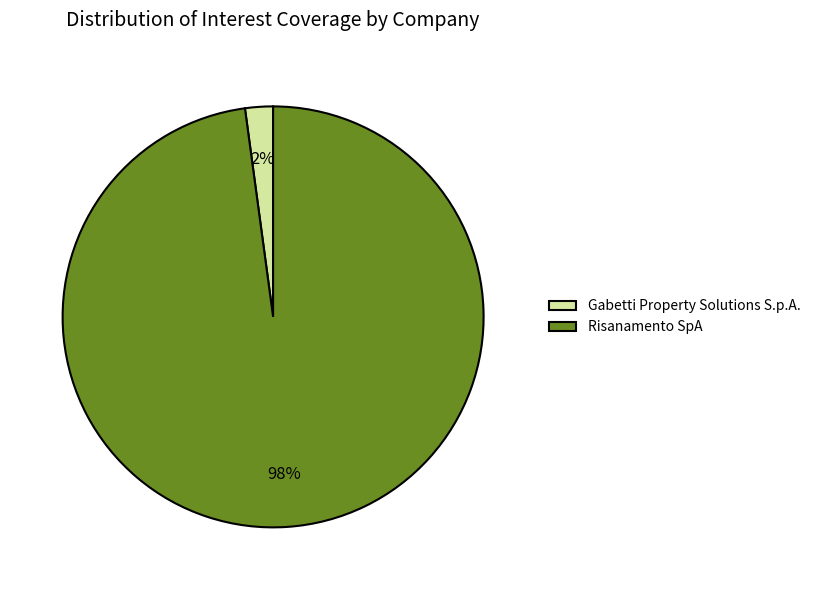

To the nearest percent, what percentage of the pie is Gabetti Property Solutions S.p.A.?

2%